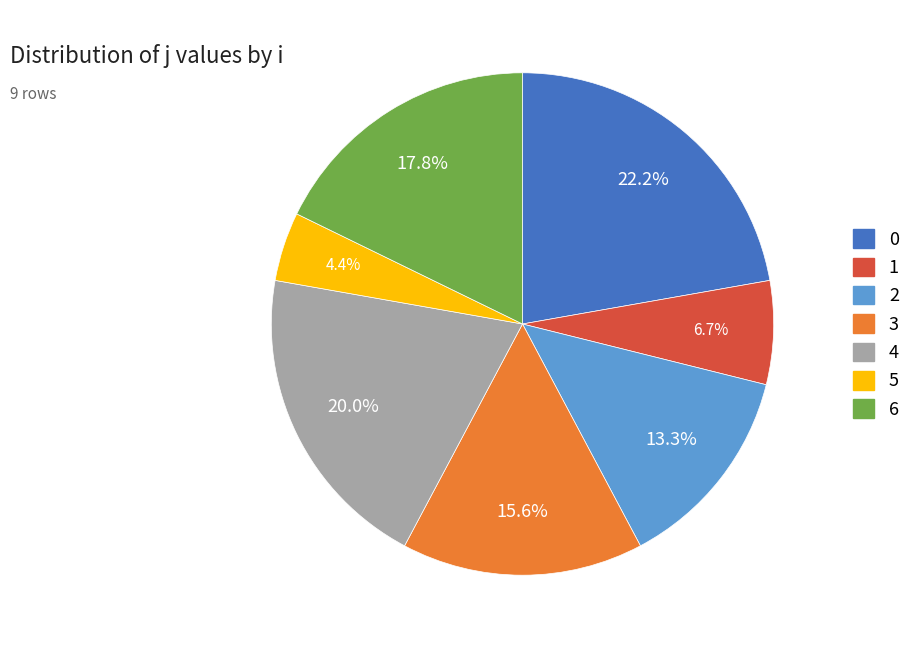

Does any single category account for the majority?

No